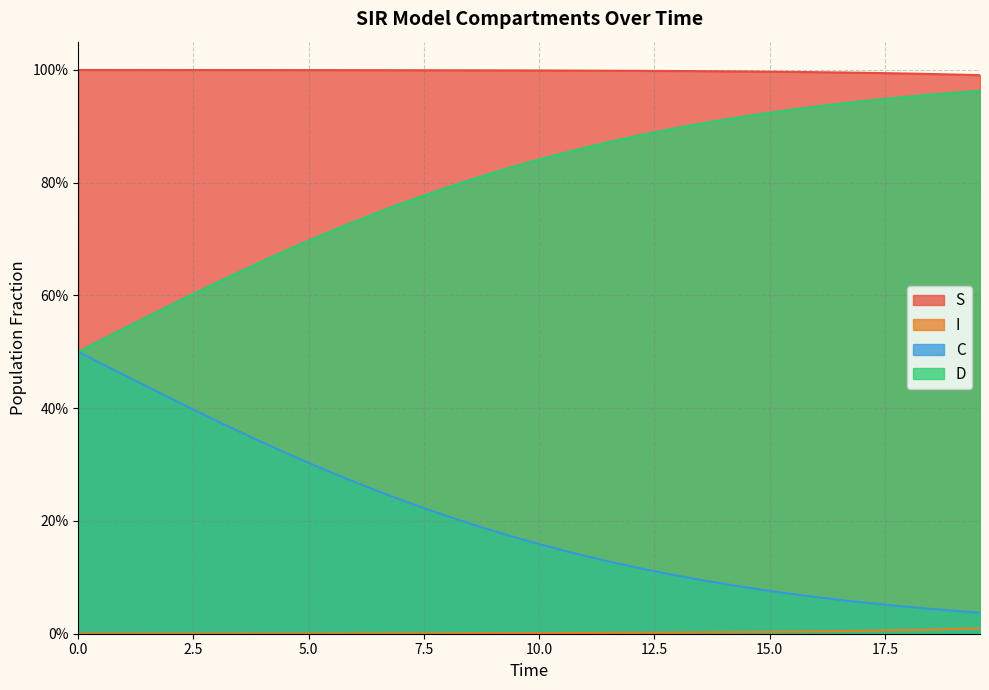

What are all the series names shown in the legend?

S, I, C, D